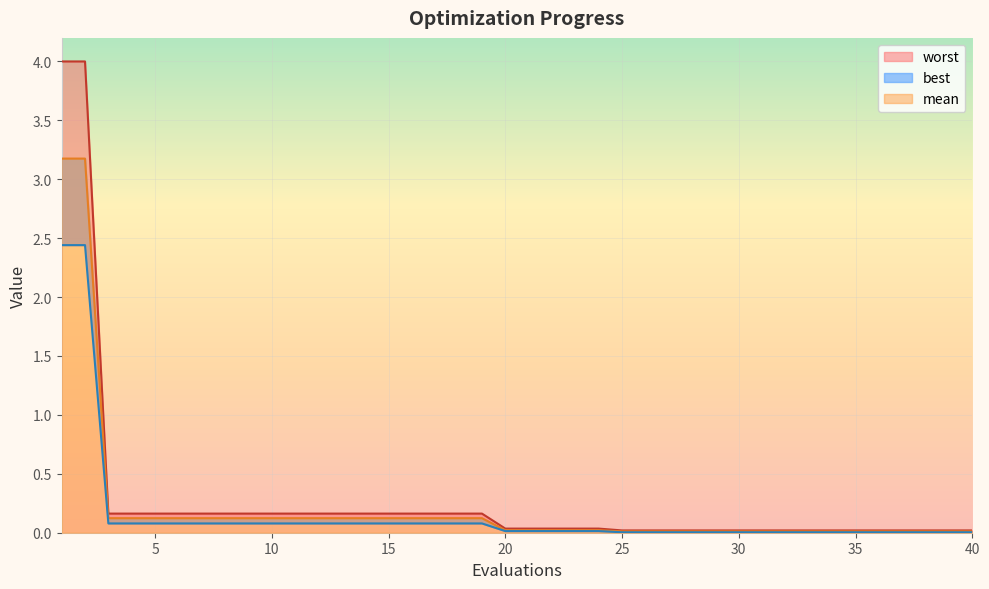

At which label does best reach its minimum?

25